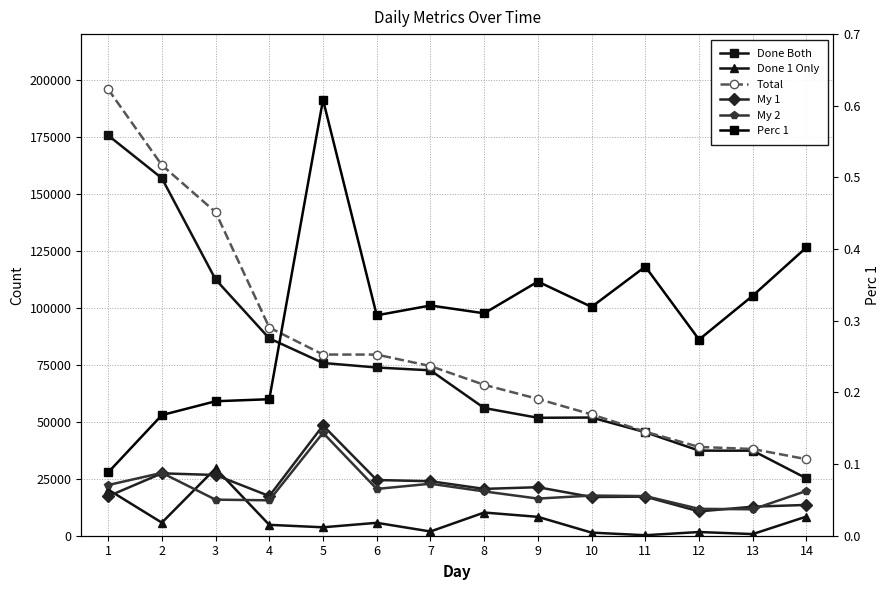

Which category has the highest value in the Done 1 Only series?

3